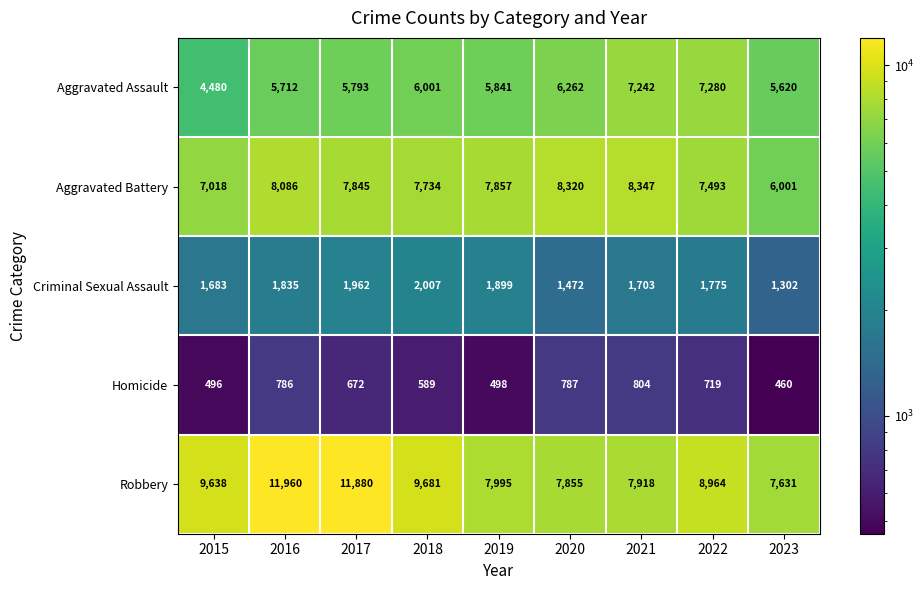

What is the minimum value shown in the chart?

460